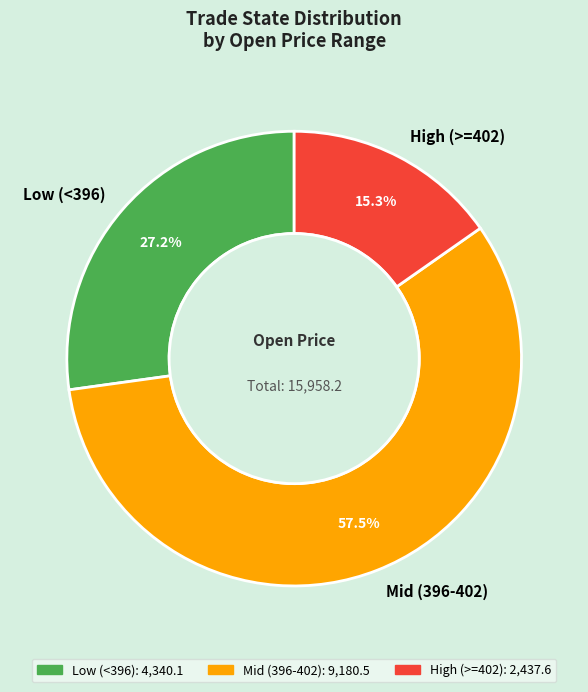

Is the sum of High (>=402) and Low (<396) greater than half?

No